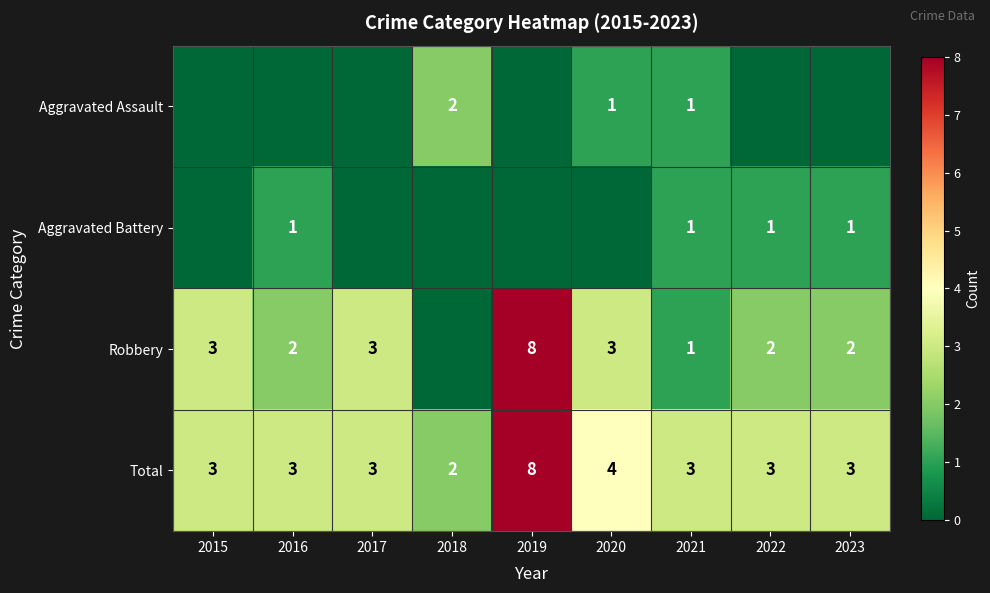

The value of Aggravated Assault at 2021 is 1. True or false?

True